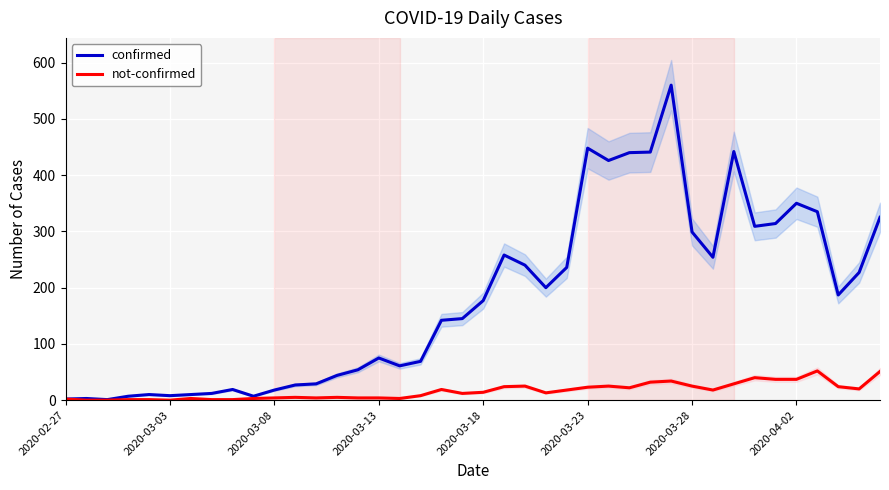

Where is not-confirmed nearest to the value 26?

22